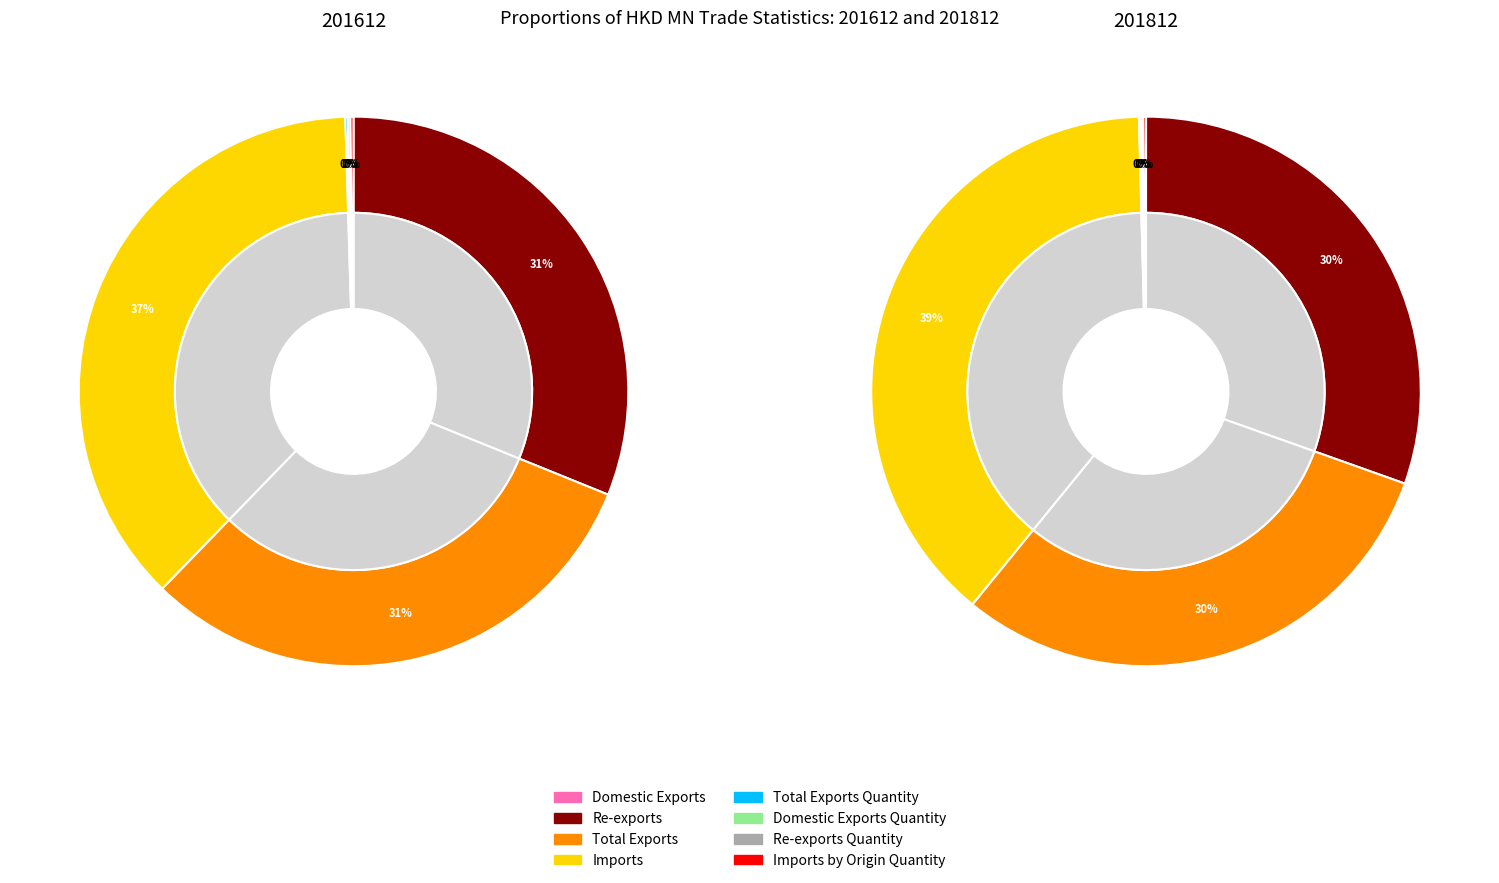

Does any single category account for the majority?

No